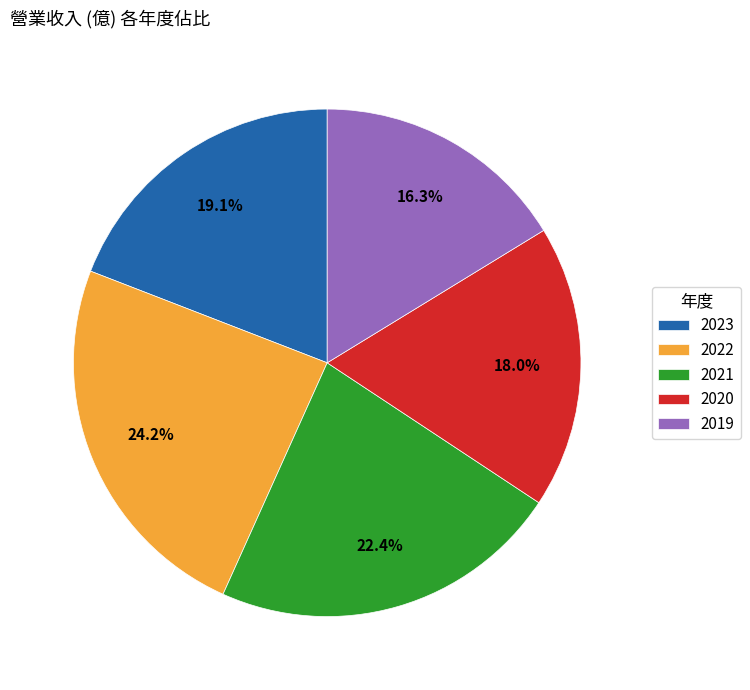

Between 2019 and 2021, which is larger?

2021